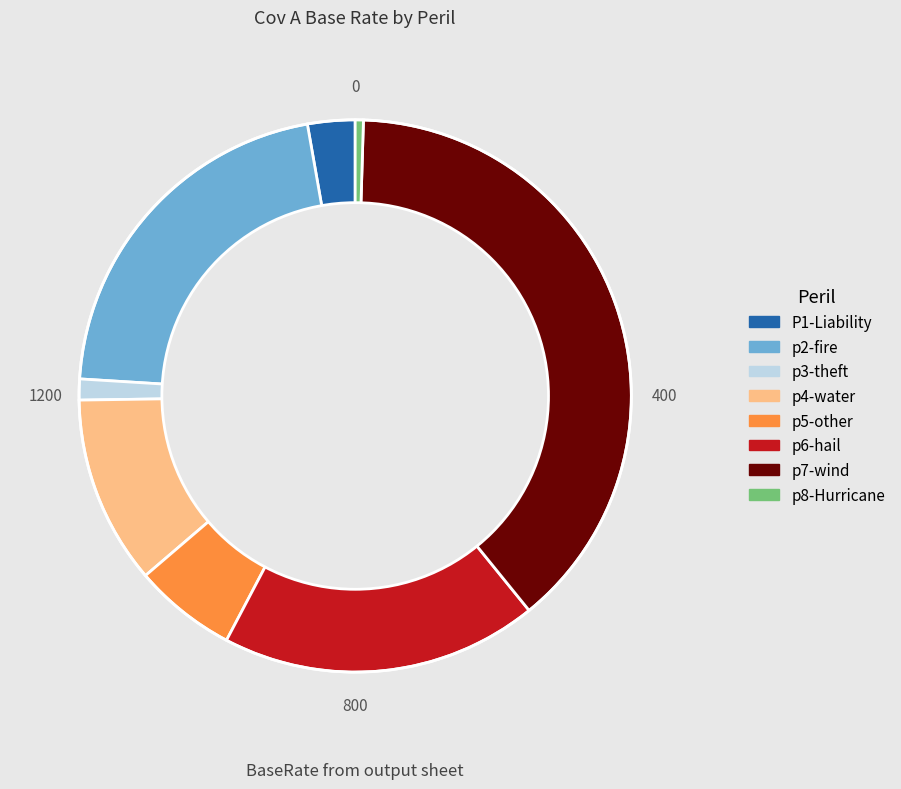

Is there a majority slice in this chart?

No